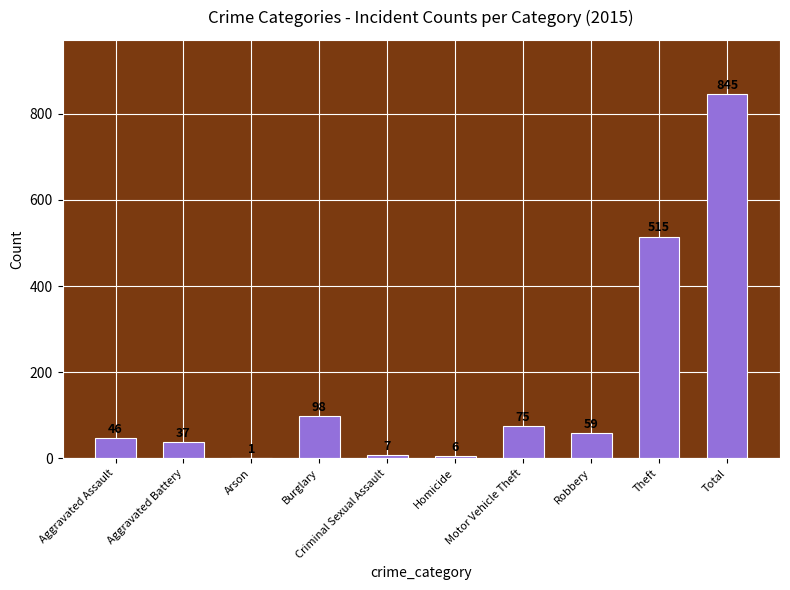

Are the bars horizontal?

No